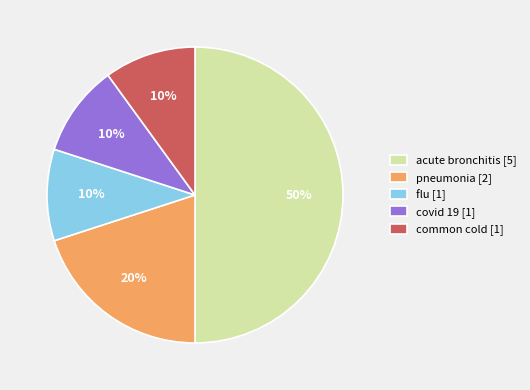

To the nearest percent, what is the difference between the pneumonia and acute bronchitis slice percentages?

30%